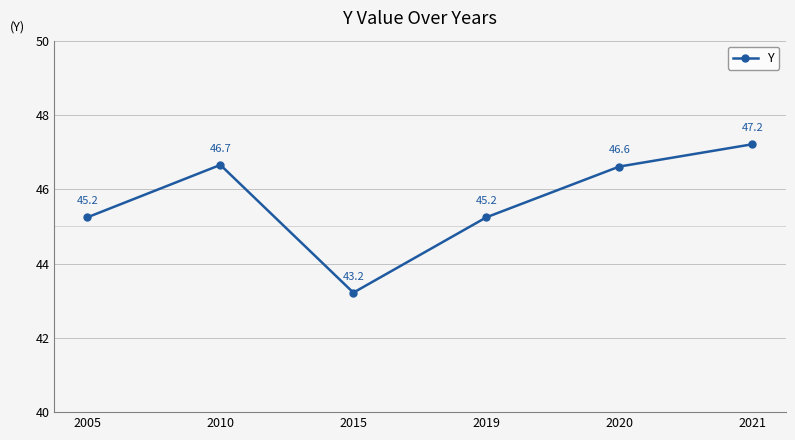

Which label corresponds to the largest value in the chart?

2021